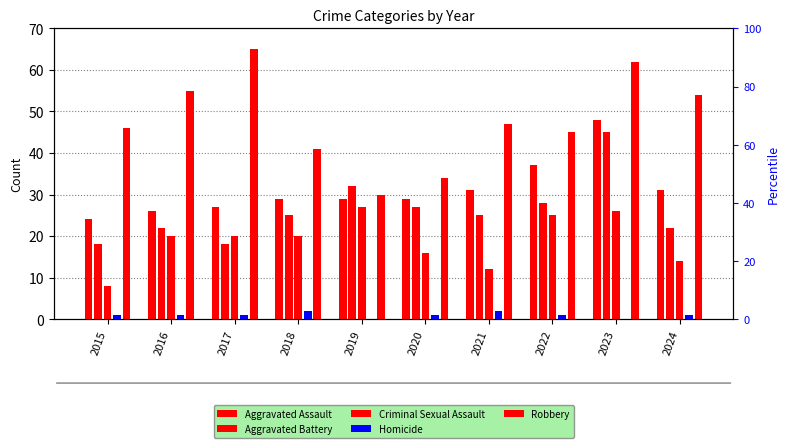

Which label corresponds to the smallest value in the chart?

2019